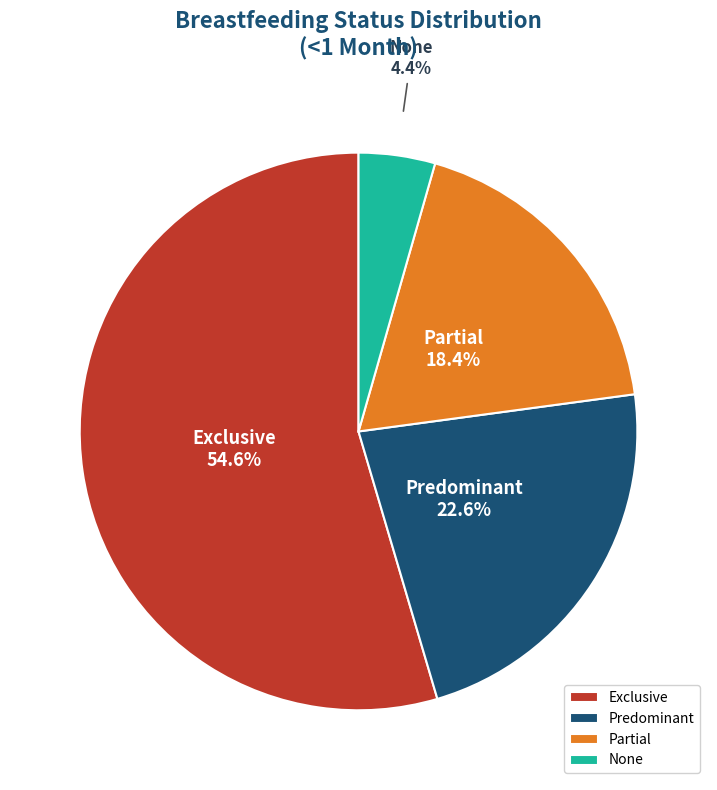

To the nearest percent, what portion does Exclusive represent?

55%